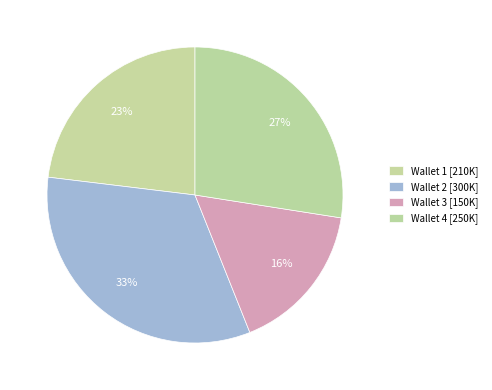

Which category has the smallest portion of the pie?

Wallet 3